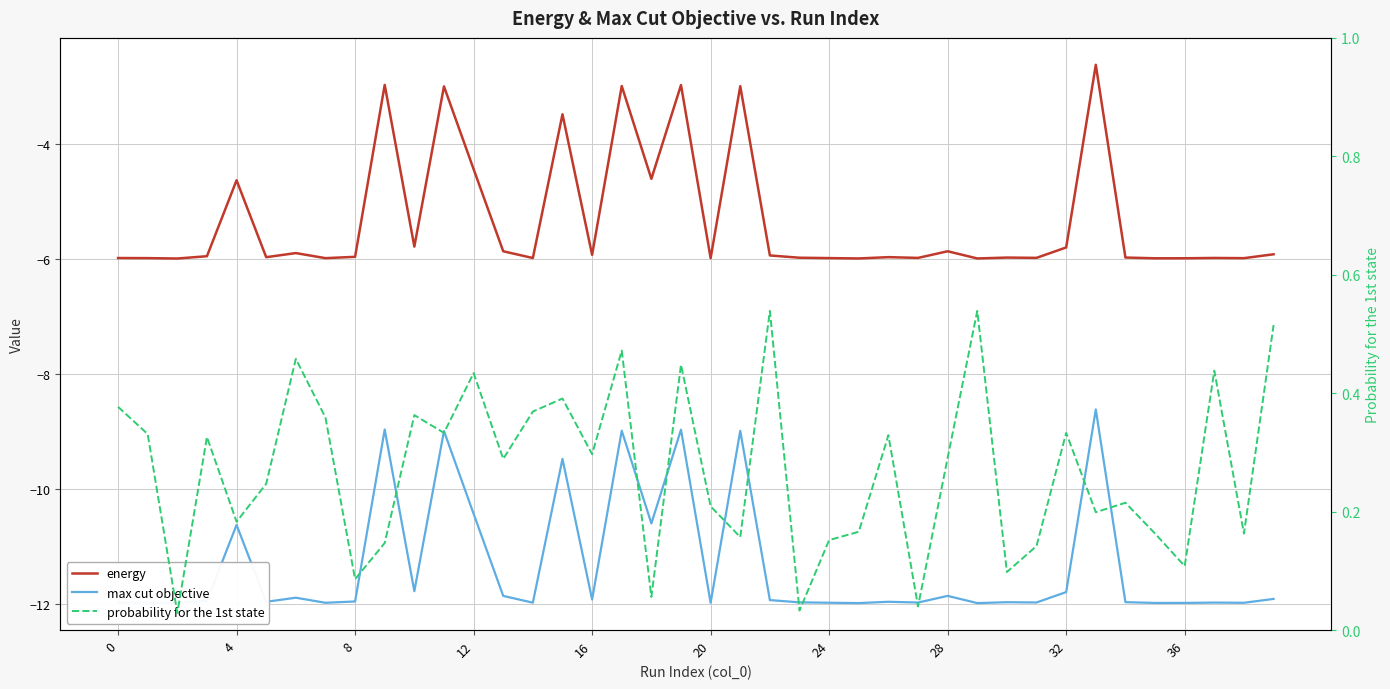

How many interior local peaks does the energy series have?

13